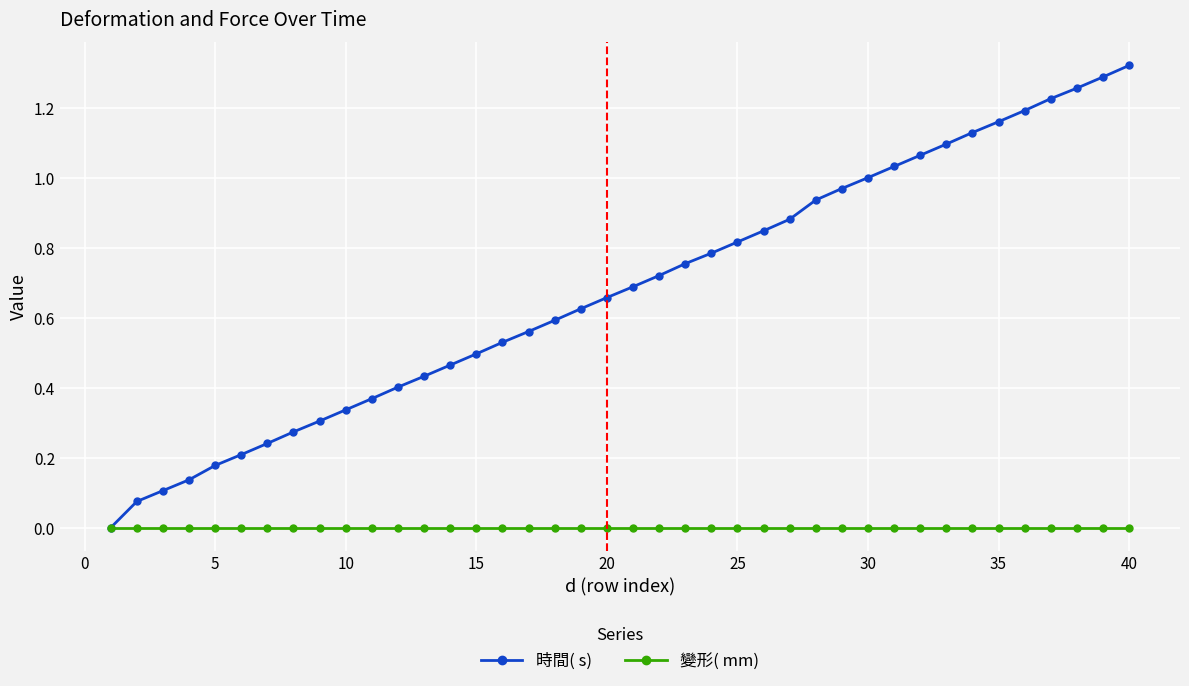

How many positive values does the 時間( s) series have?

39